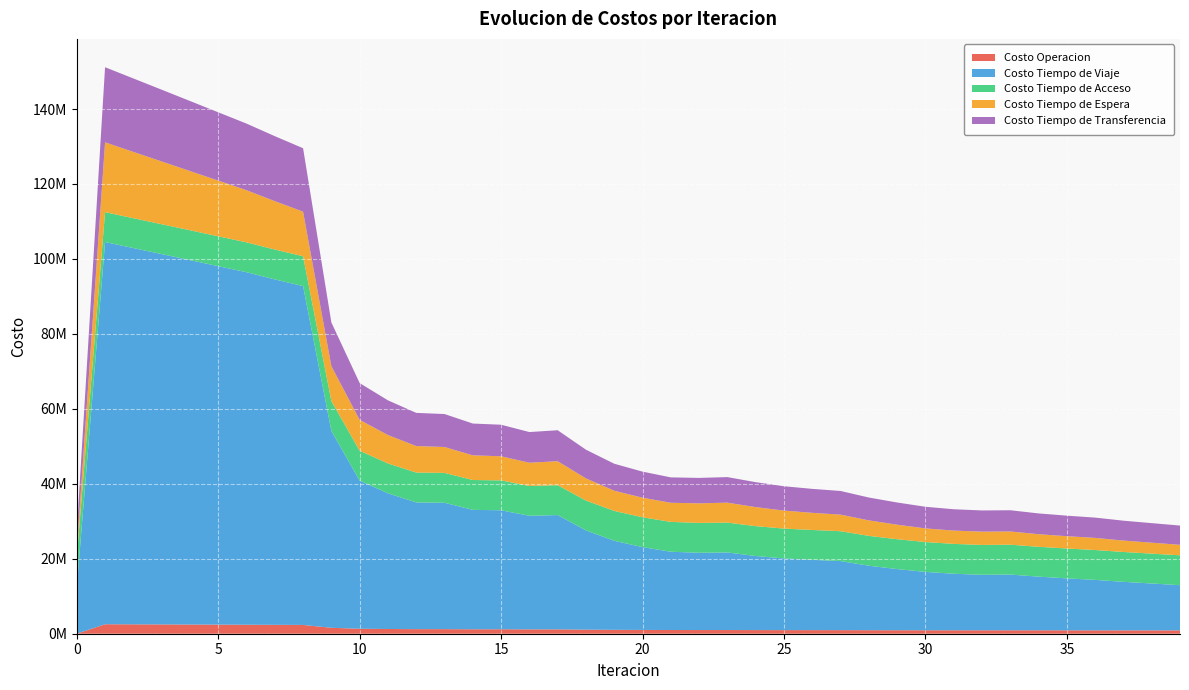

Reading left to right, what are all the values shown in this chart?

Costo Operacion: 0=0.0	1=2529929.3	2=2504700.3	3=2479144.4	4=2453406.8	5=2427595.3	6=2401802.6	7=2372124.2	8=2342397.0	9=1579543.1	10=1322181.0	11=1262101.1	12=1219878.6	13=1220214.6	14=1186526.9	15=1186446.9	16=1159964.1	17=1162422.6	18=1086124.1	19=1040081.6	20=1010329.3	21=988955.2	22=983221.2	23=983414.6	24=968749.1	25=962179.8	26=959724.9	27=955839.3	28=938760.8	29=928738.9	30=921584.8	31=916181.1	32=911766.7	33=913179.8	34=908577.8	35=902581.8	36=897243.9	37=895417.7	38=893305.9	39=891160.4
Costo Tiempo de Viaje: 0=12429903.6	1=101983169.4	2=100397014.2	3=98822133.5	4=97235180.3	5=95644735.1	6=94057259.1	7=92167265.7	8=90411641.3	9=52538560.4	10=39528780.8	11=36206264.1	12=33812448.0	13=33723744.9	14=31860070.6	15=31759119.7	16=30296274.2	17=30502148.8	18=26477948.2	19=23760875.3	20=22092472.2	21=20886549.4	22=20617219.1	23=20697925.4	24=19768984.9	25=19124215.6	26=18758035.7	27=18427824.1	28=17203025.3	29=16319945.1	30=15575872.5	31=15086755.6	32=14810040.8	33=14873216.1	34=14322022.7	35=13870904.5	36=13469052.8	37=12950374.0	38=12508466.8	39=12061596.3
Costo Tiempo de Acceso: 0=7968039.0	1=7968039.0	2=7968039.0	3=7968039.0	4=7968039.0	5=7968039.0	6=7968039.0	7=7968039.0	8=7968039.0	9=7968039.0	10=7968039.0	11=7968039.0	12=7968039.0	13=7968039.0	14=7968039.0	15=7968039.0	16=7968039.0	17=7968039.0	18=7968039.0	19=7968039.0	20=7968039.0	21=7968039.0	22=7968039.0	23=7968039.0	24=7968039.0	25=7968039.0	26=7968039.0	27=7968039.0	28=7968039.0	29=7968039.0	30=7968039.0	31=7968039.0	32=7968039.0	33=7968039.0	34=7968039.0	35=7968039.0	36=7968039.0	37=7968039.0	38=7968039.0	39=7968039.0
Costo Tiempo de Espera: 0=1864136.2	1=18641361.8	2=17692708.8	3=16747366.6	4=15803957.7	5=14861486.8	6=13919120.1	7=12910109.5	8=11892734.6	9=9320680.9	10=8243387.4	11=7576403.0	12=7074101.6	13=6910738.8	14=6587788.5	15=6430352.3	16=6203537.9	17=6396139.7	18=5916314.7	19=5391018.8	20=5227470.2	21=5099045.6	22=5224442.7	23=5321462.3	24=5080948.6	25=4799905.9	26=4572104.2	27=4424110.2	28=4137022.9	29=3877369.9	30=3638171.5	31=3552171.7	32=3547342.4	33=3533694.2	34=3356630.4	35=3285043.5	36=3236056.7	37=3044898.8	38=2918779.4	39=2804463.8
Costo Tiempo de Transferencia: 0=4949712.3	1=20034166.5	2=19594366.7	3=19144227.4	4=18688064.4	5=18229002.8	6=17769661.1	7=17342302.2	8=16925214.3	9=11653914.2	10=9816247.5	11=9258306.6	12=8849988.4	13=8793727.9	14=8478385.0	15=8420163.3	16=8181071.2	17=8262835.2	18=7653077.0	19=7195726.9	20=6950917.4	21=6772403.8	22=6783384.1	23=6819997.8	24=6650619.3	25=6497522.7	26=6389928.7	27=6313186.9	28=6091382.1	29=5919547.9	30=5769695.2	31=5686864.8	32=5654389.7	33=5656872.9	34=5543306.3	35=5472949.6	36=5413526.6	37=5302796.8	38=5216979.0	39=5133682.4